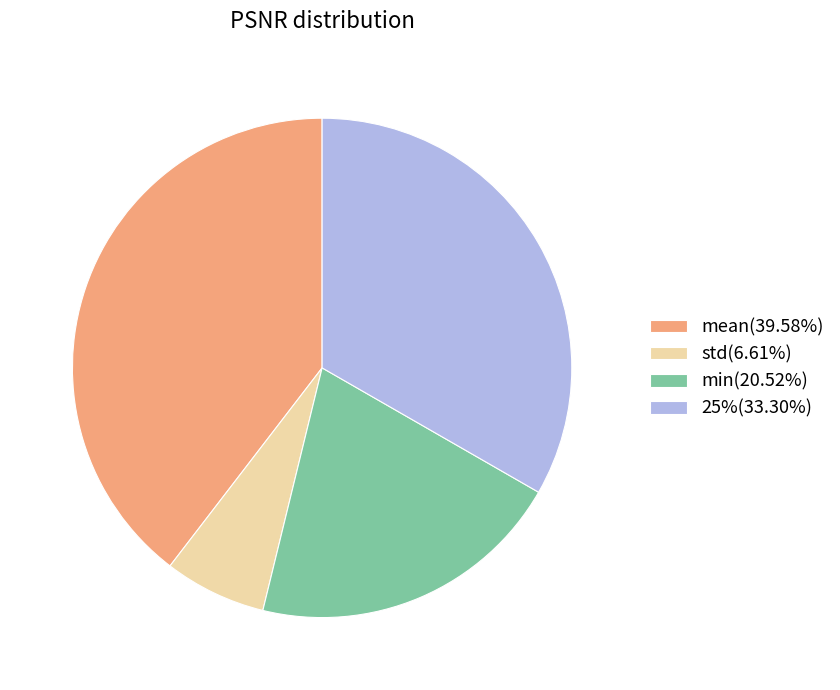

Count the number of slices in the pie.

4